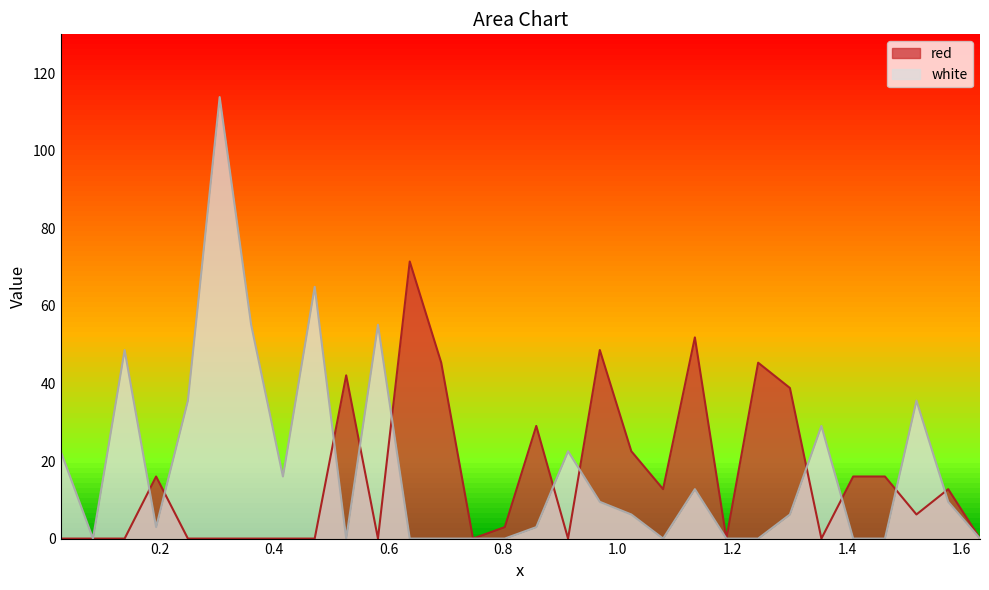

What is the difference between the white values at 0.415 and 0.8575?

13.0